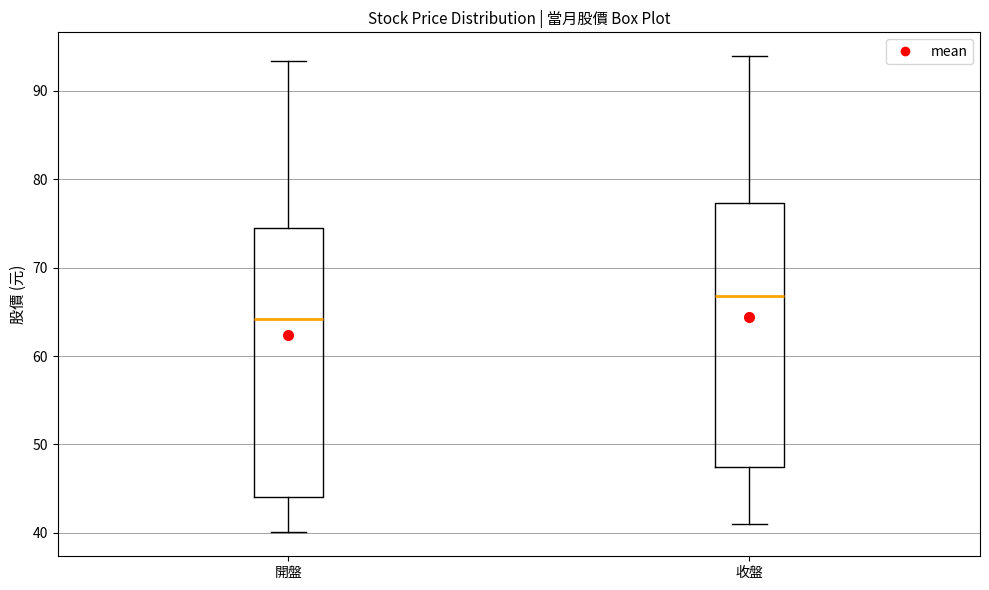

Reading left to right, transcribe this box plot: for each box, give where its median line is, the range the box spans, and where its two whiskers end, as read against the y-axis. The values are not printed on the chart, so give them approximately, as read against the axis.

開盤: median 64, box 44 to 74, whiskers 40 to 93
收盤: median 67, box 47 to 77, whiskers 41 to 94